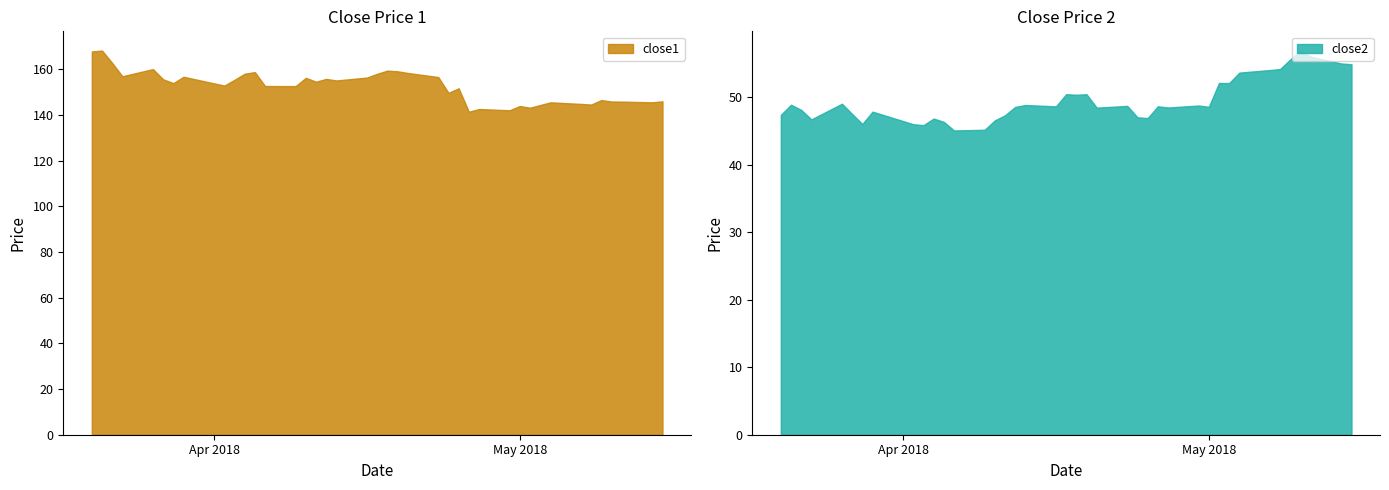

Which series has the widest spread of values?

close1